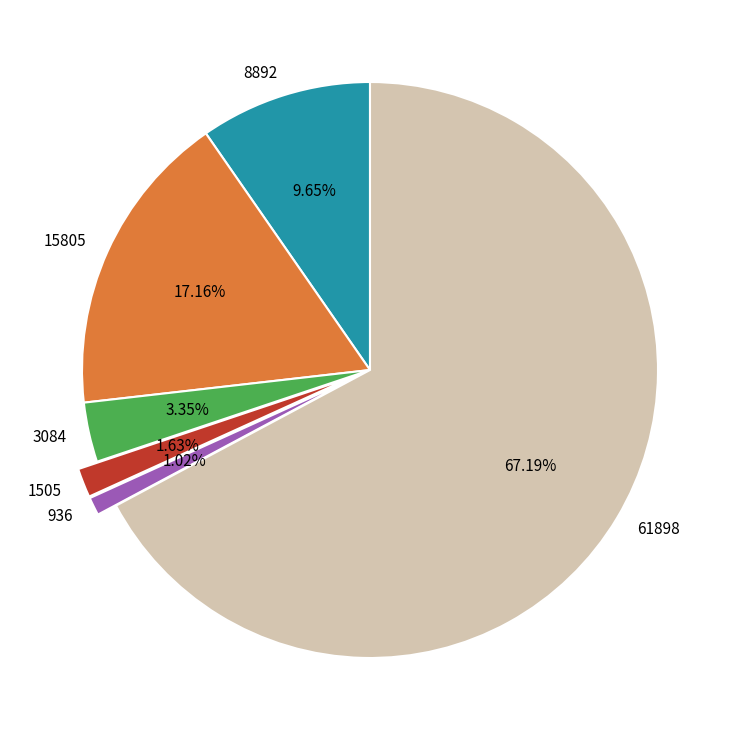

What percentage is NOT represented by 1505?

98.4%